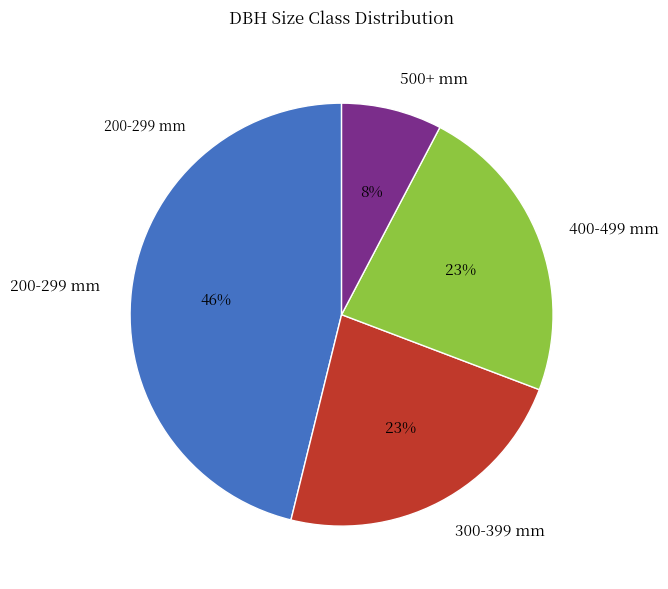

What percentage is the 500+ mm slice, to the nearest percent?

8%